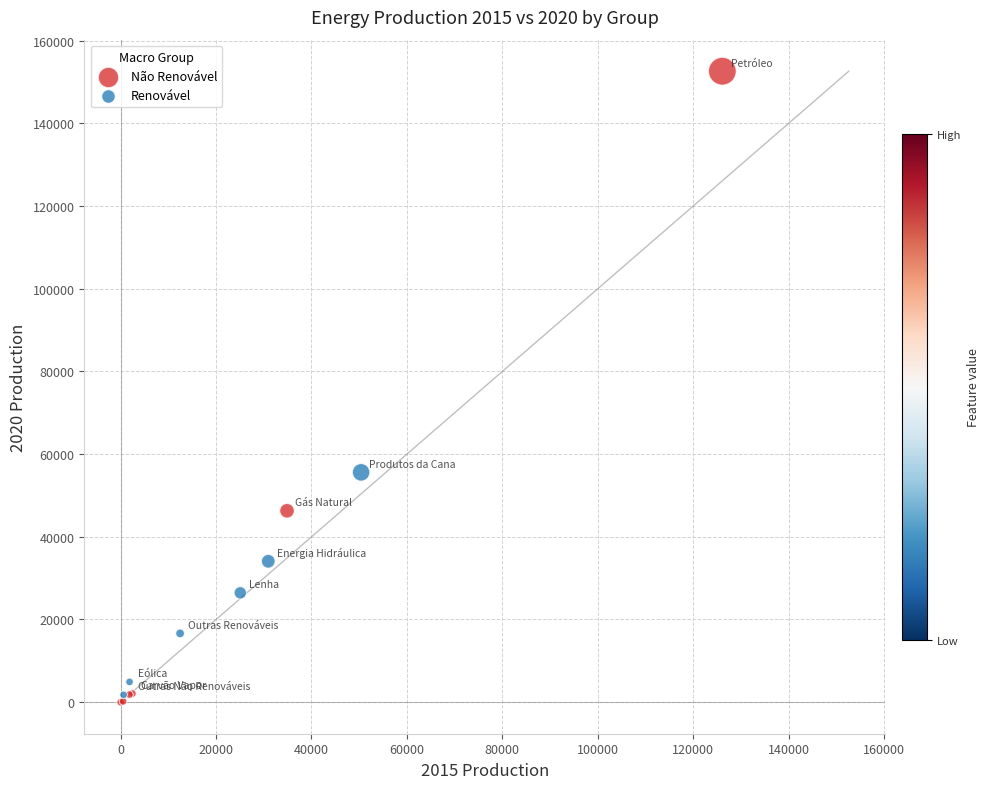

Which series has the largest Y range (max minus min)?

Não Renovável